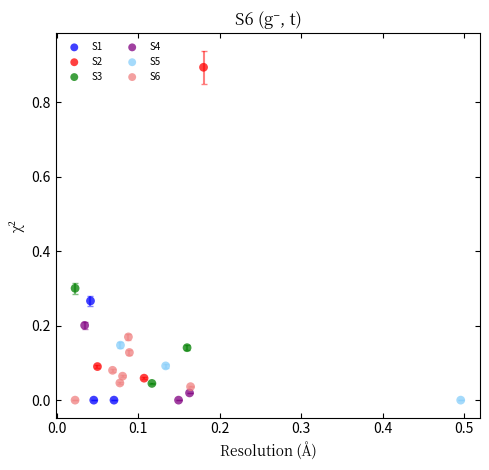

Which series contains the highest Y value?

S2